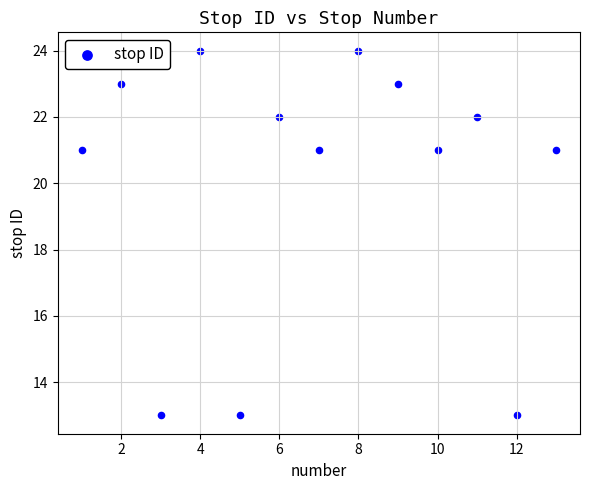

What is the range of X values (max minus min)?

12